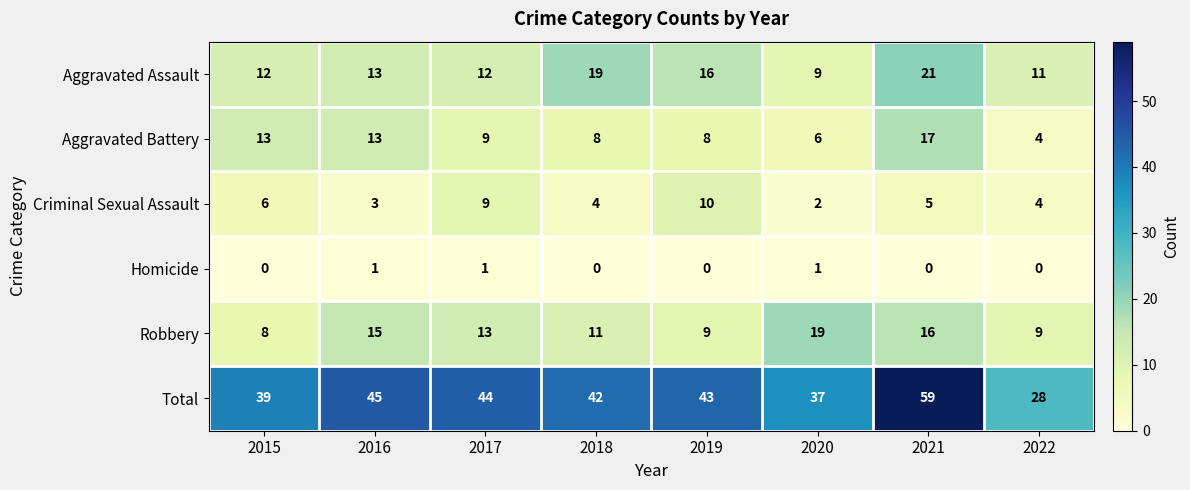

What is the difference between the highest and lowest values at 2019?

43